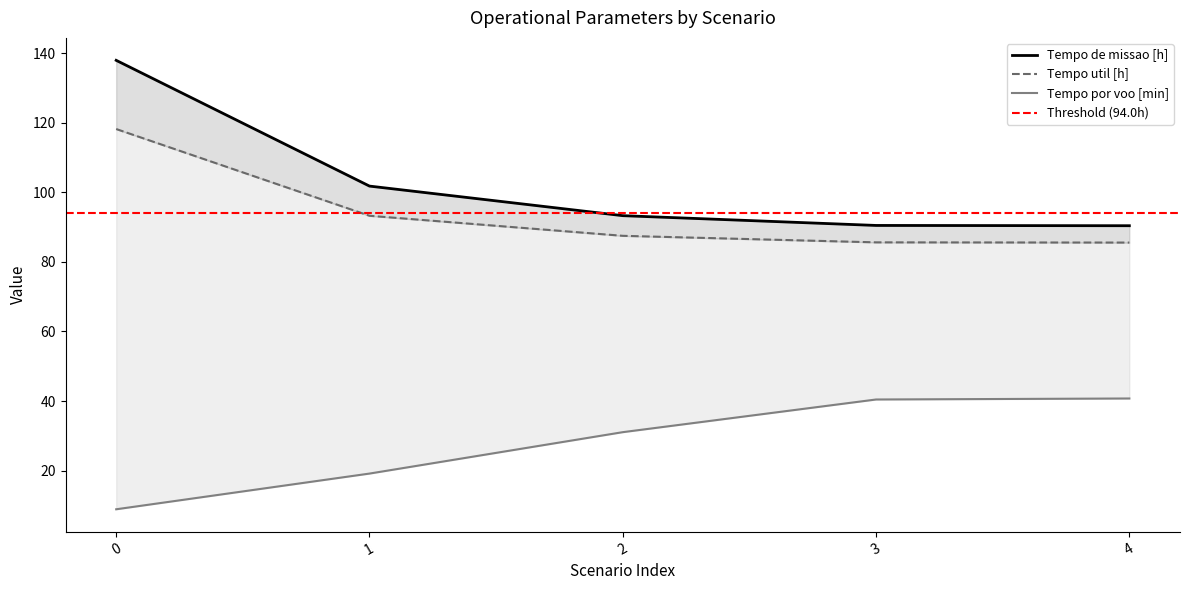

What is the average value of the Tempo por voo [min] series?

28.1